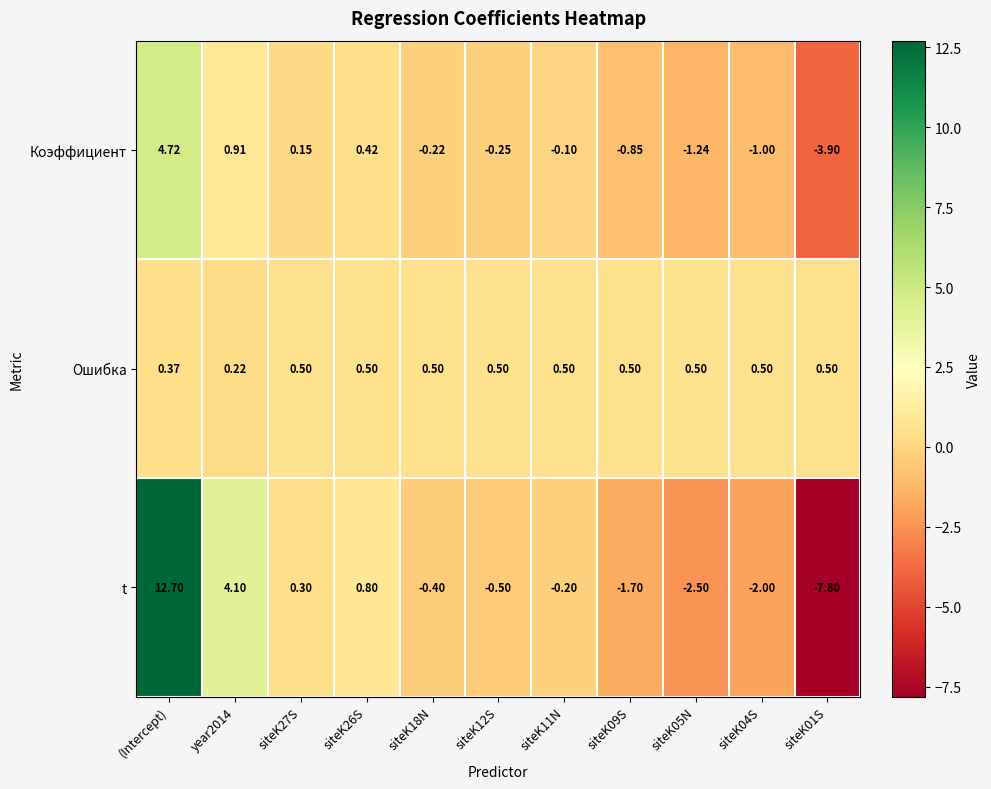

Which series has the largest range (max minus min)?

t